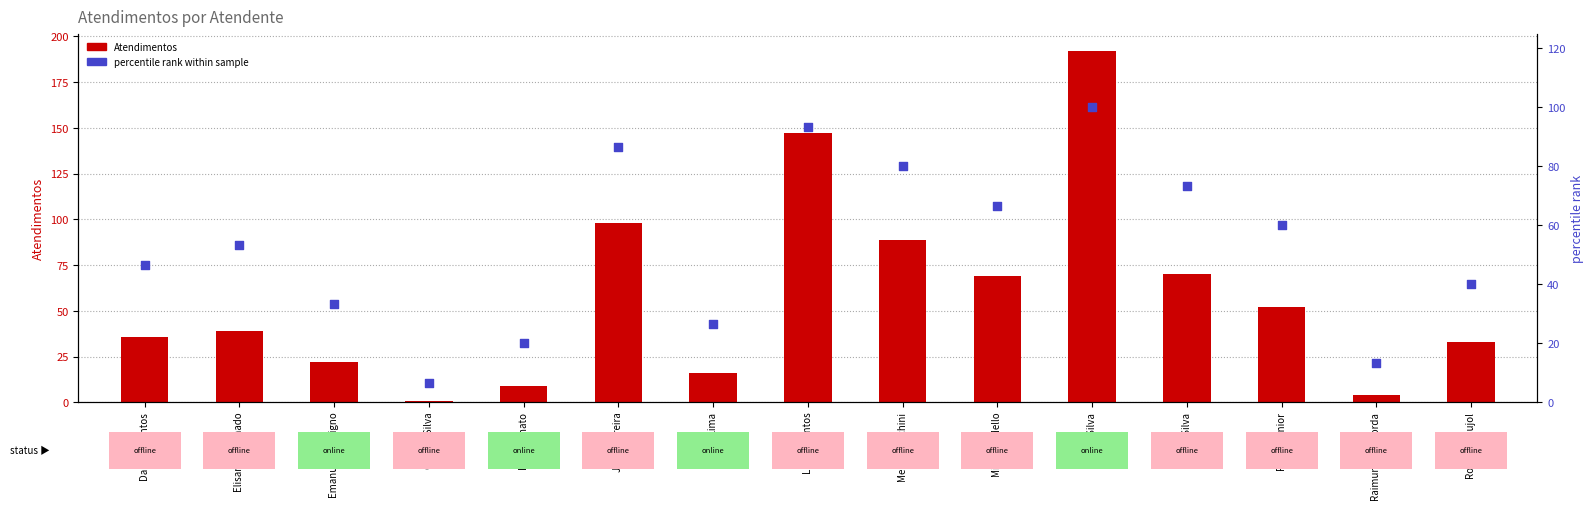

Which series reaches the minimum Y coordinate?

Atendimentos